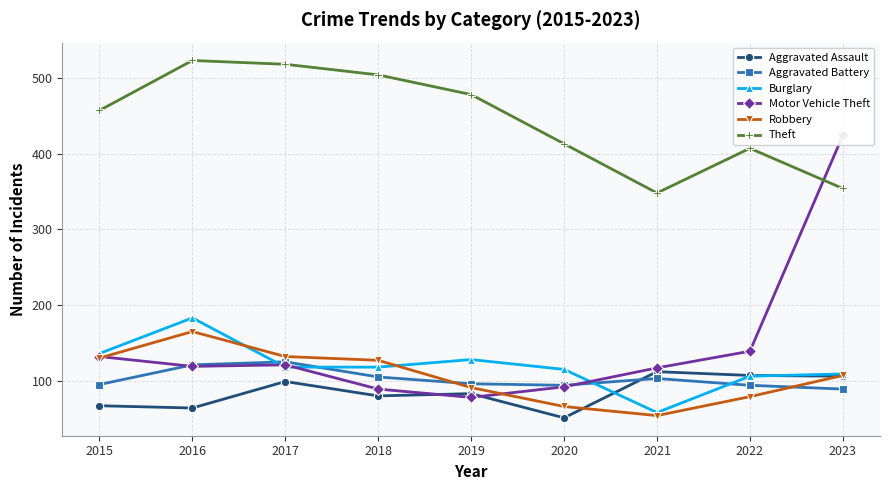

The value of Motor Vehicle Theft at 2023 is 153. True or false?

False